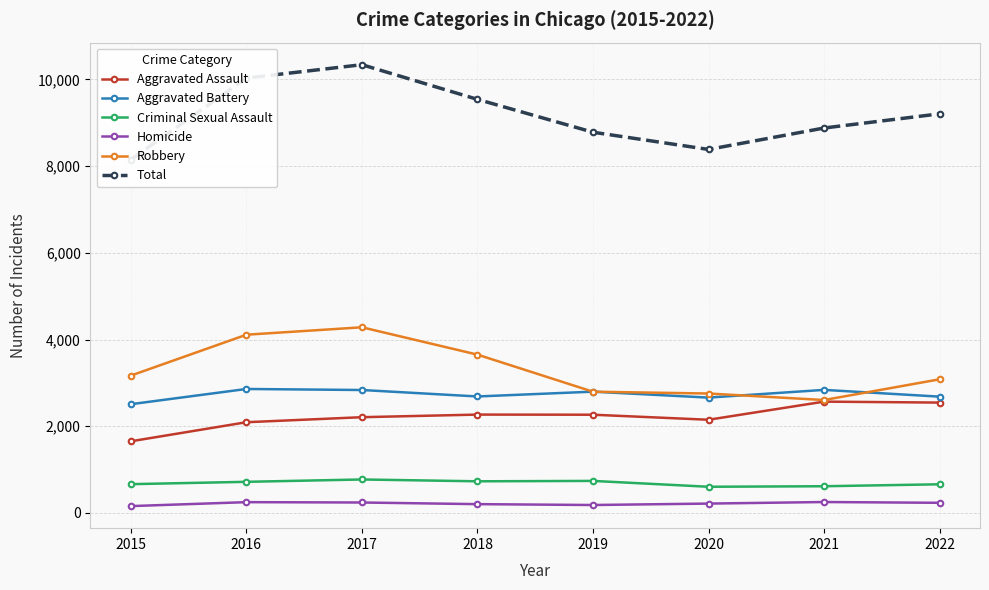

True or false: Aggravated Battery and Criminal Sexual Assault intersect in this chart.

False